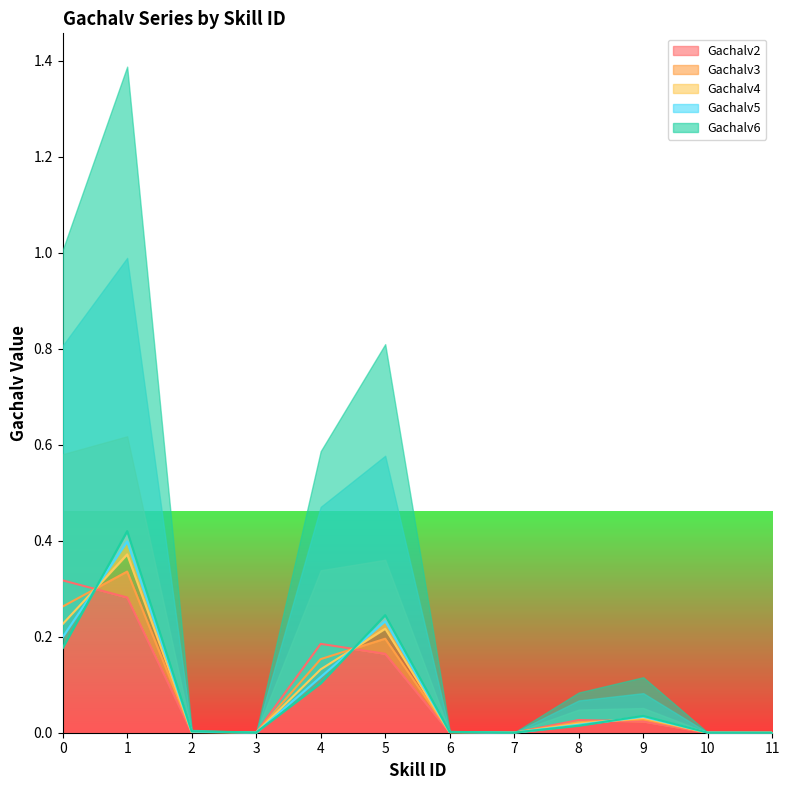

How many lines are shown in the chart?

5